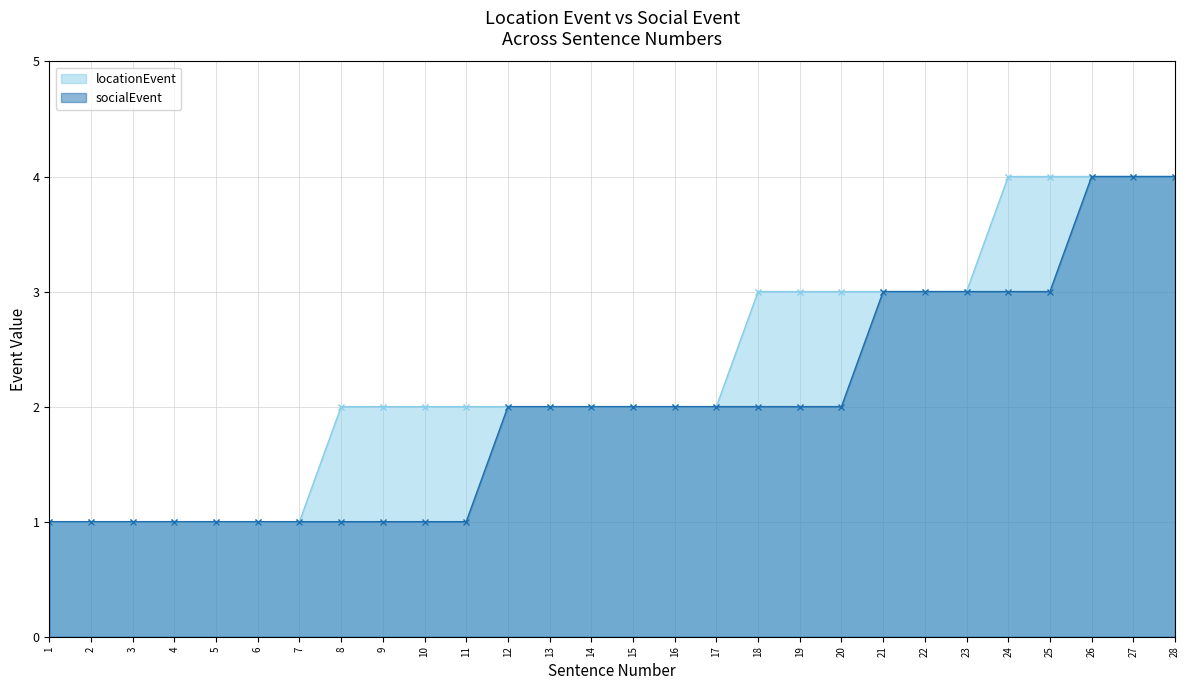

True or false: locationEvent has a value of 1 at 18.

False